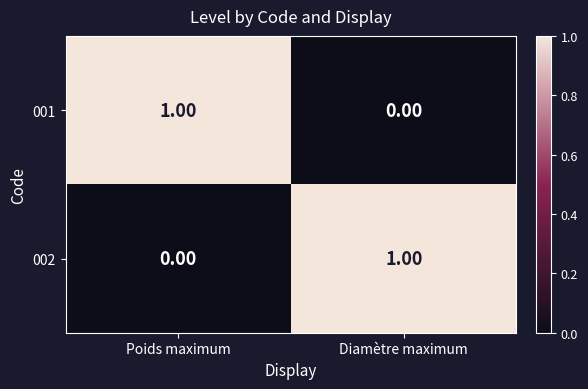

Which category has the lowest value in the 001 series?

Diamètre maximum